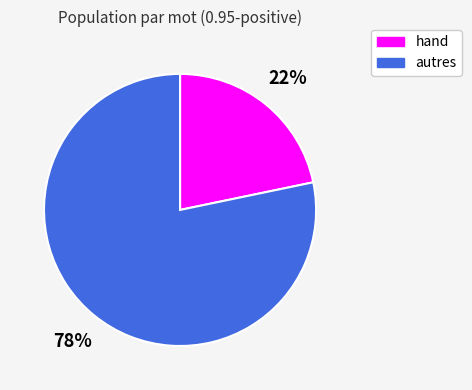

To the nearest percent, what is the average slice percentage?

50%